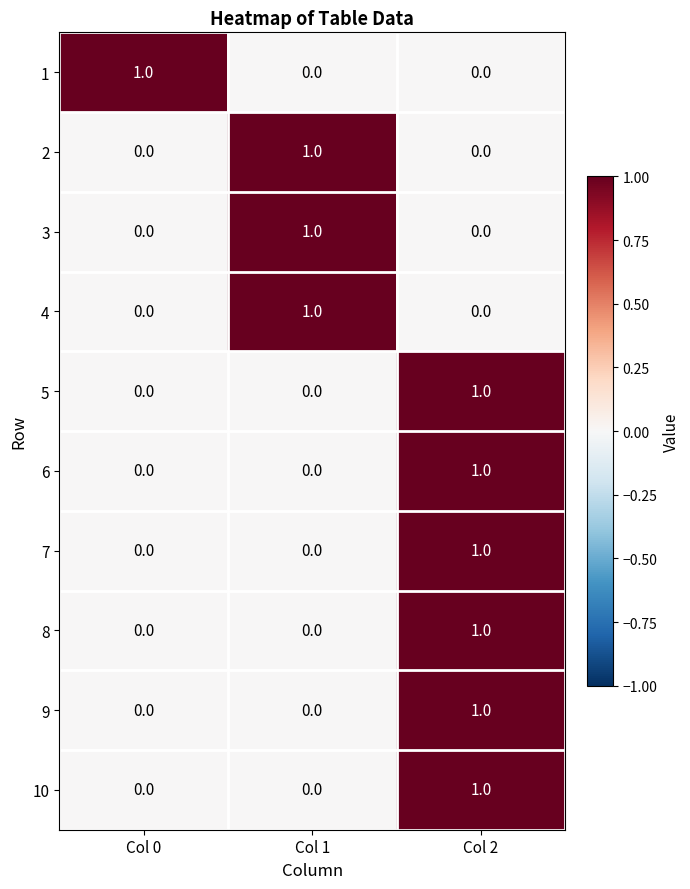

The value of 10 at Col 2 is 1. True or false?

True